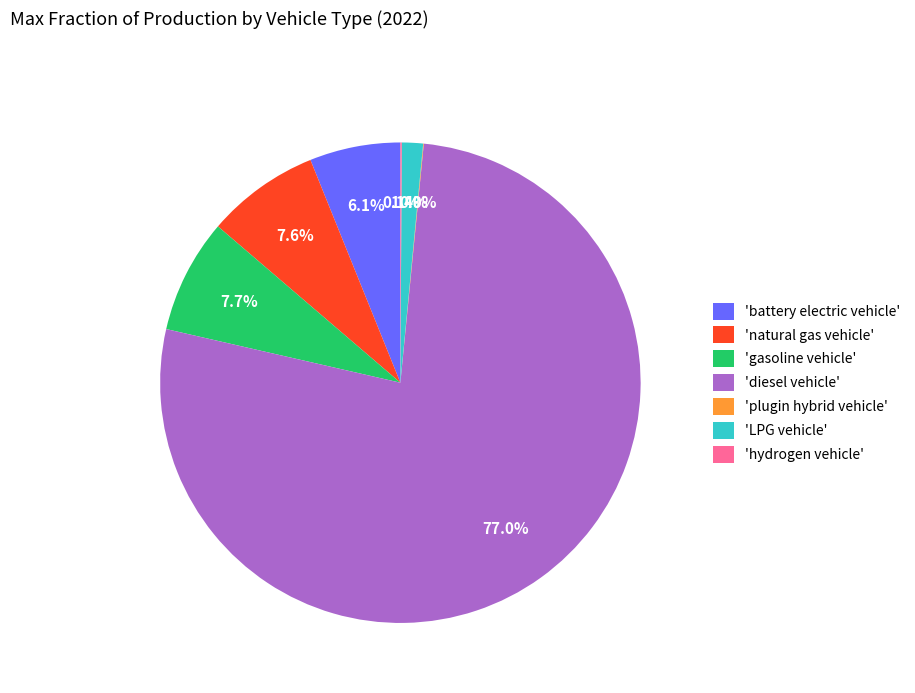

What percentage is NOT represented by 'natural gas vehicle'?

92.4%